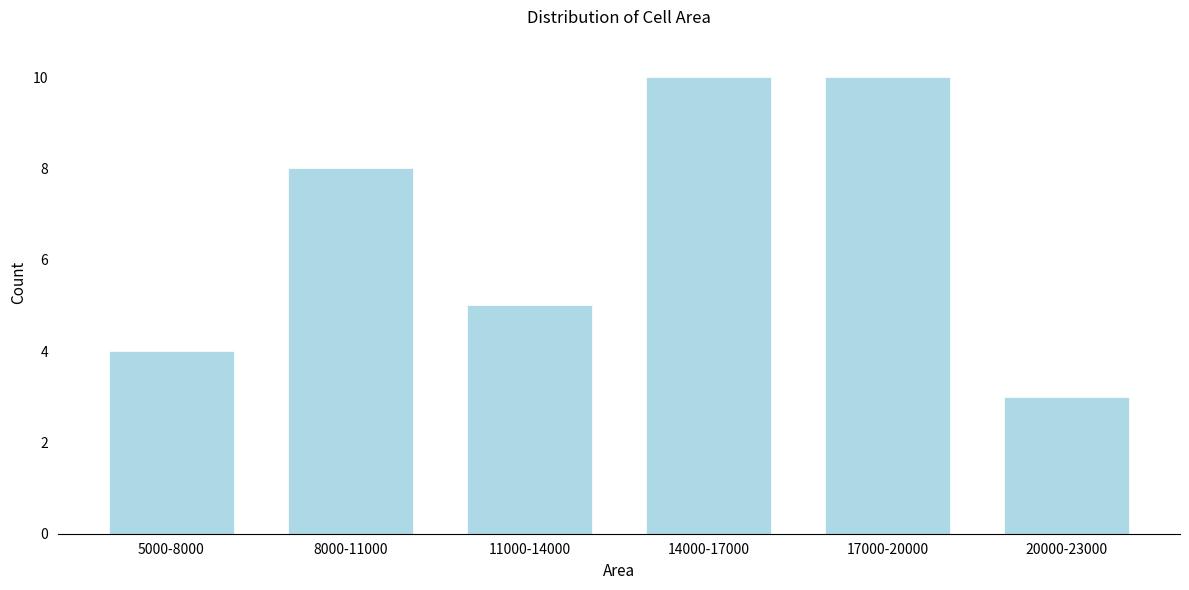

Reading right to left, transcribe all the data shown in this chart.

20000-23000=3	17000-20000=10	14000-17000=10	11000-14000=5	8000-11000=8	5000-8000=4